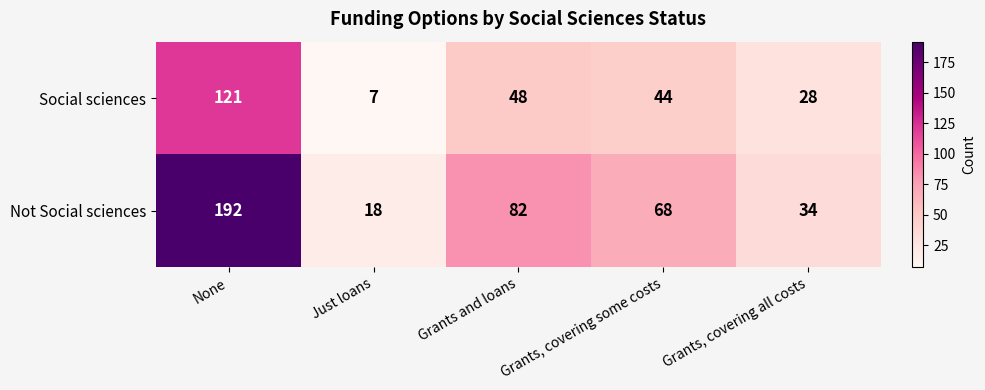

Which category has the lowest value in the Not Social sciences series?

Just loans